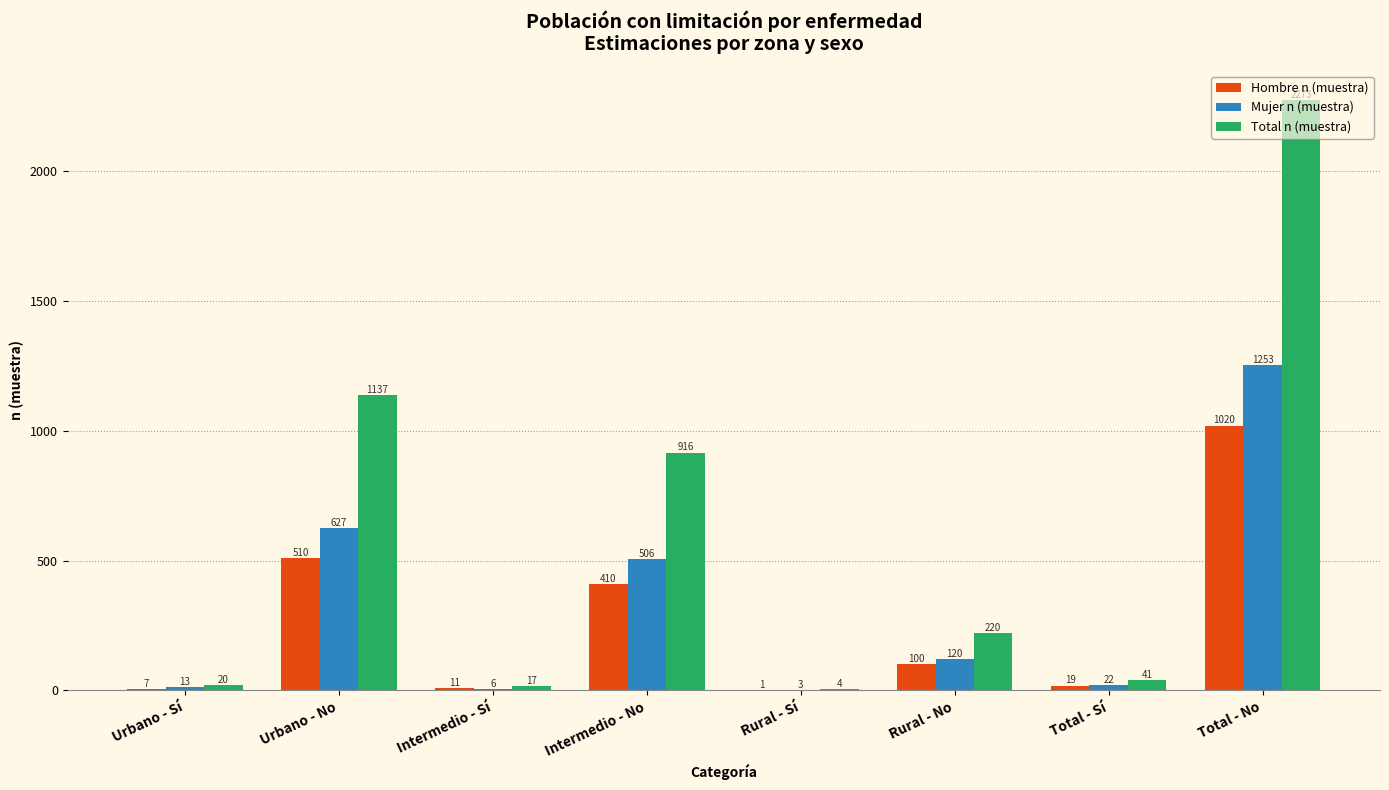

What is the sum of the Total n (muestra) values at Total - Sí and Rural - Sí?

45